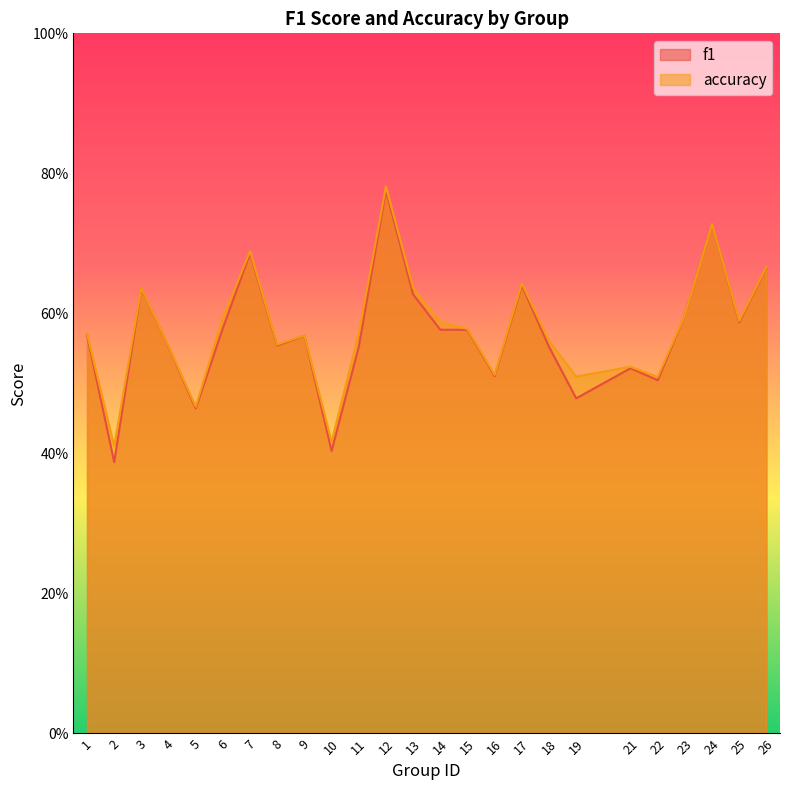

True or false: accuracy and f1 intersect in this chart.

True